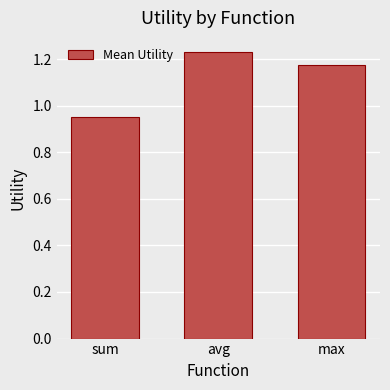

How many series are shown in this chart?

1